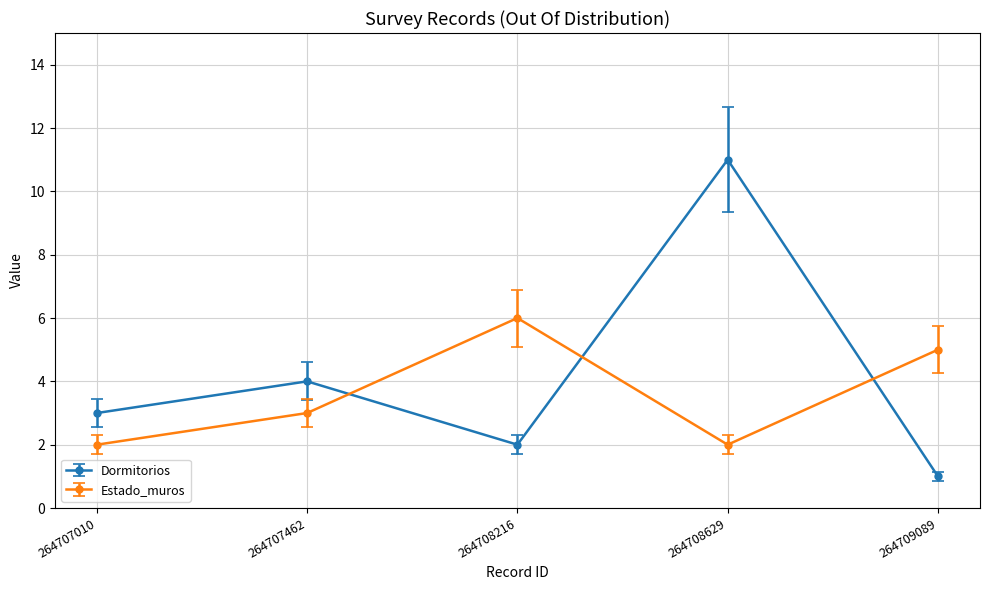

At which category does Dormitorios reach its first local valley?

264708216